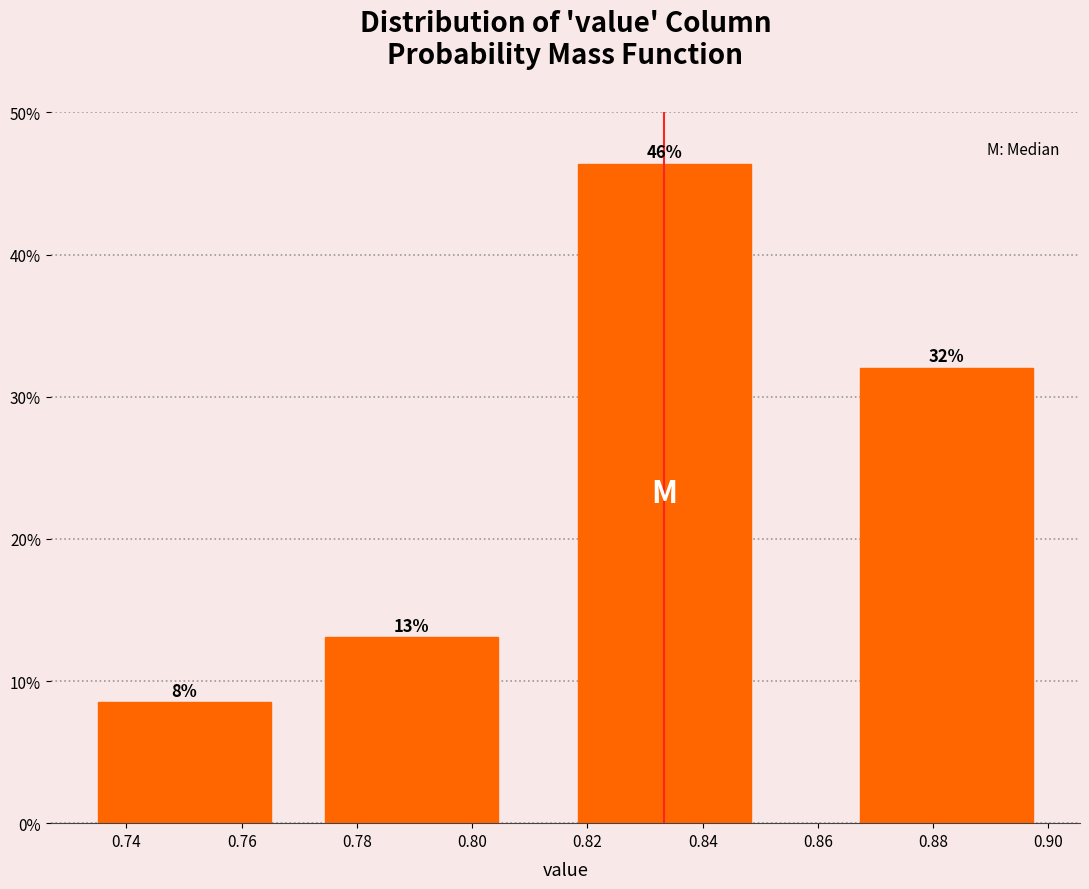

Are the bars horizontal?

No